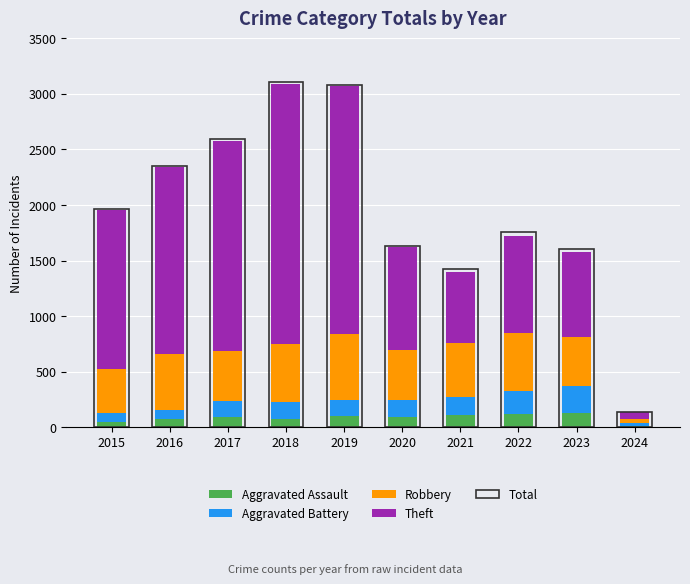

Which series has the largest total across all categories?

Total